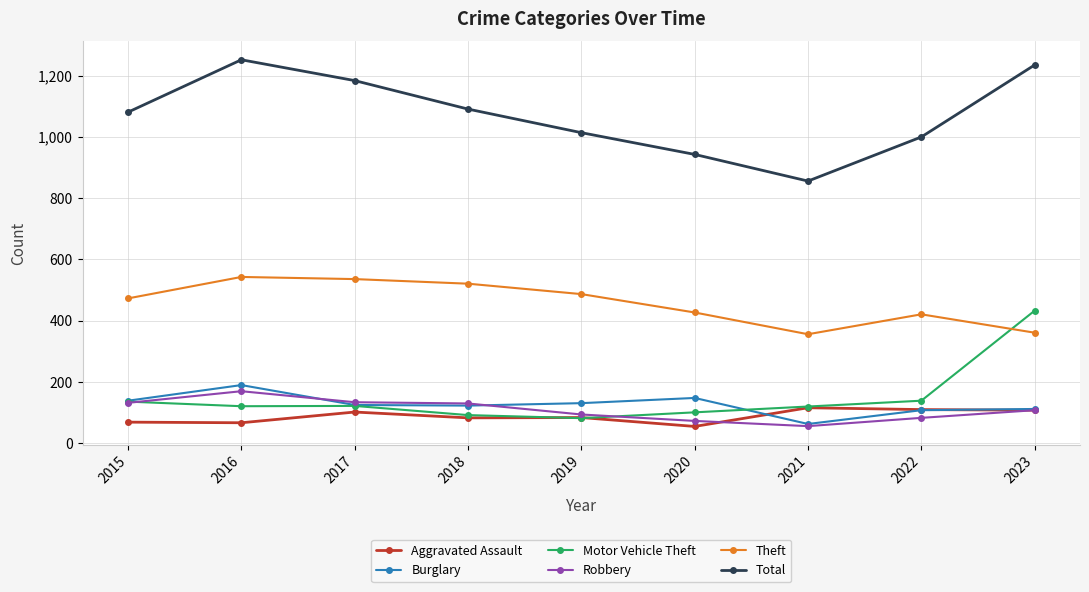

True or false: Theft has more than 1 interior local peaks.

True